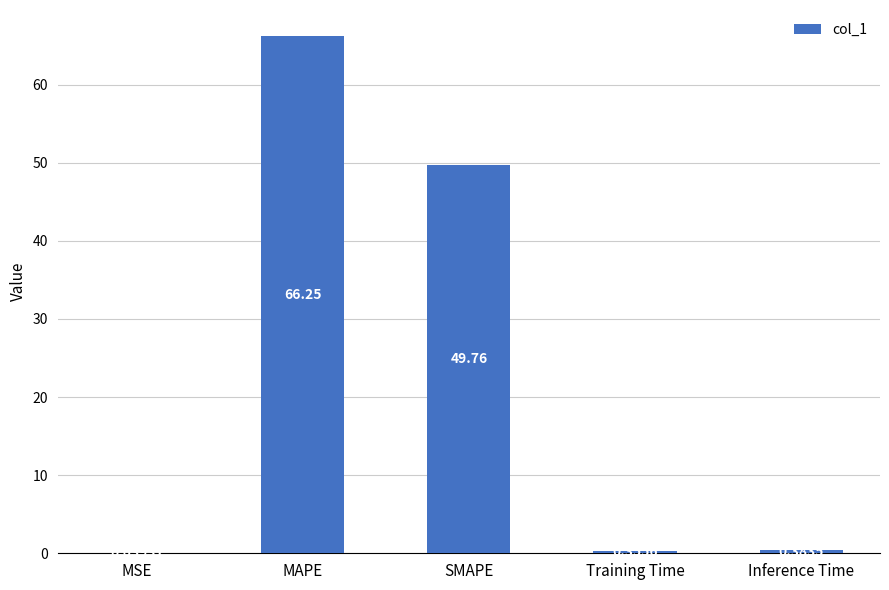

Which label corresponds to the largest value in the chart?

MAPE